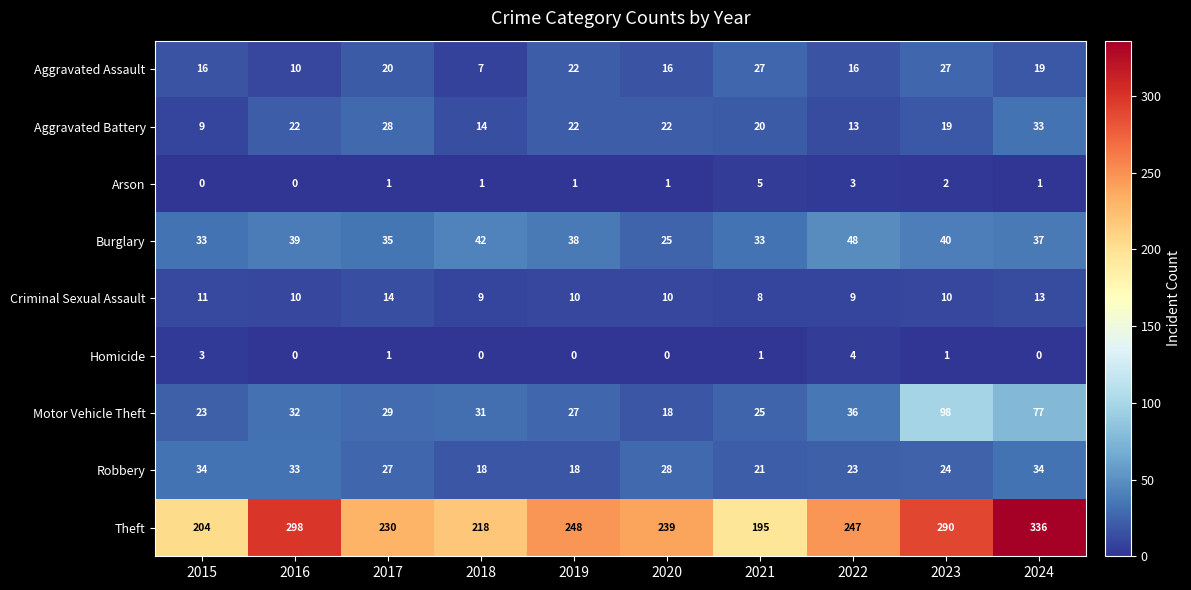

What is the difference between the maximum and minimum values in the Aggravated Battery series?

24